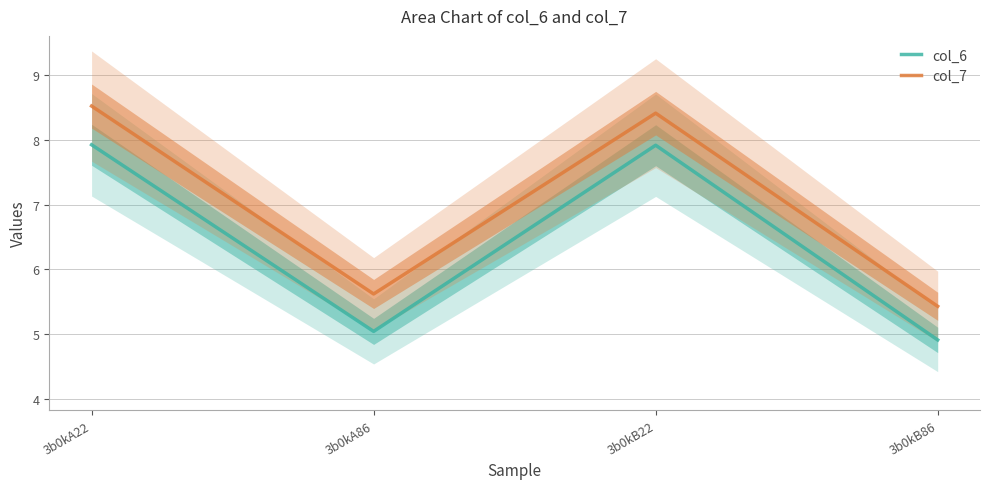

What is the difference between the maximum and minimum values in the col_7 series?

3.1